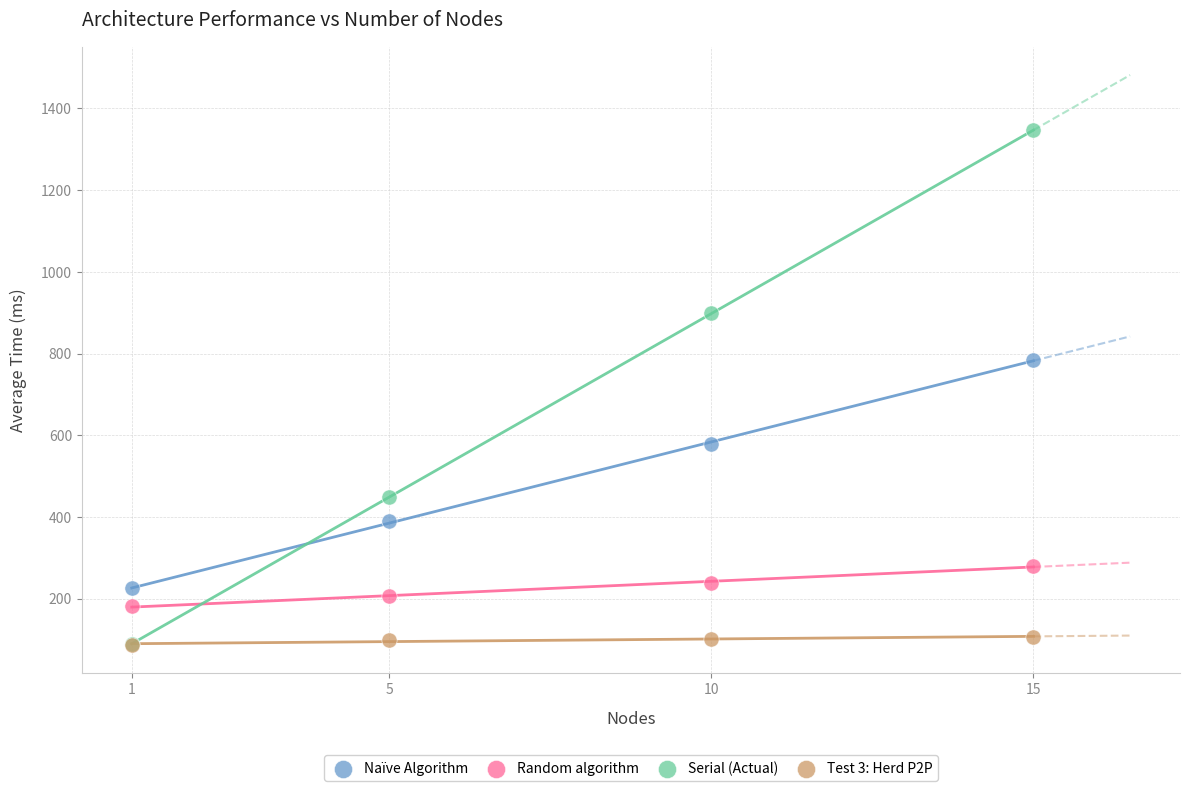

Across all series, what Y value is closest to 717?

784.3